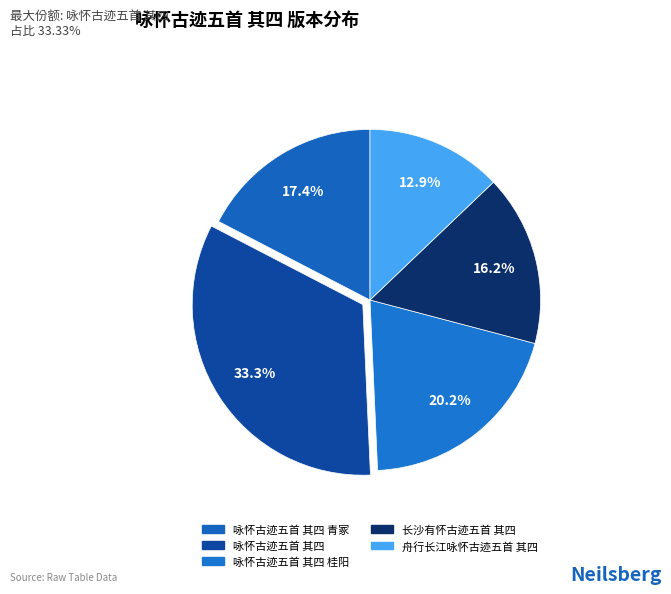

Which slice is the smallest?

舟行长江咏怀古迹五首 其四